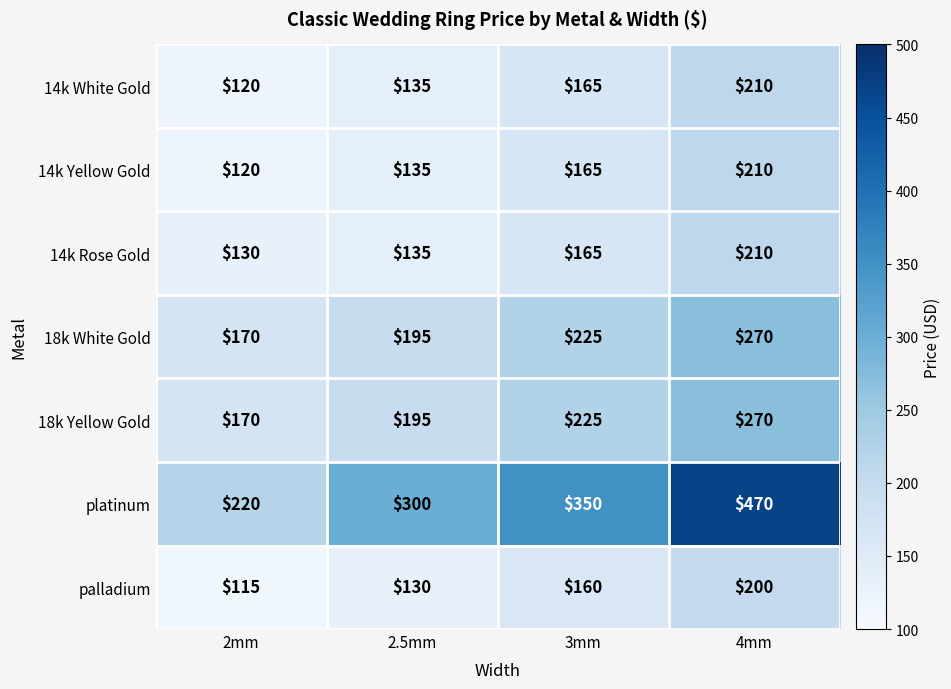

How many 18k Yellow Gold values are between 195 and 270?

3